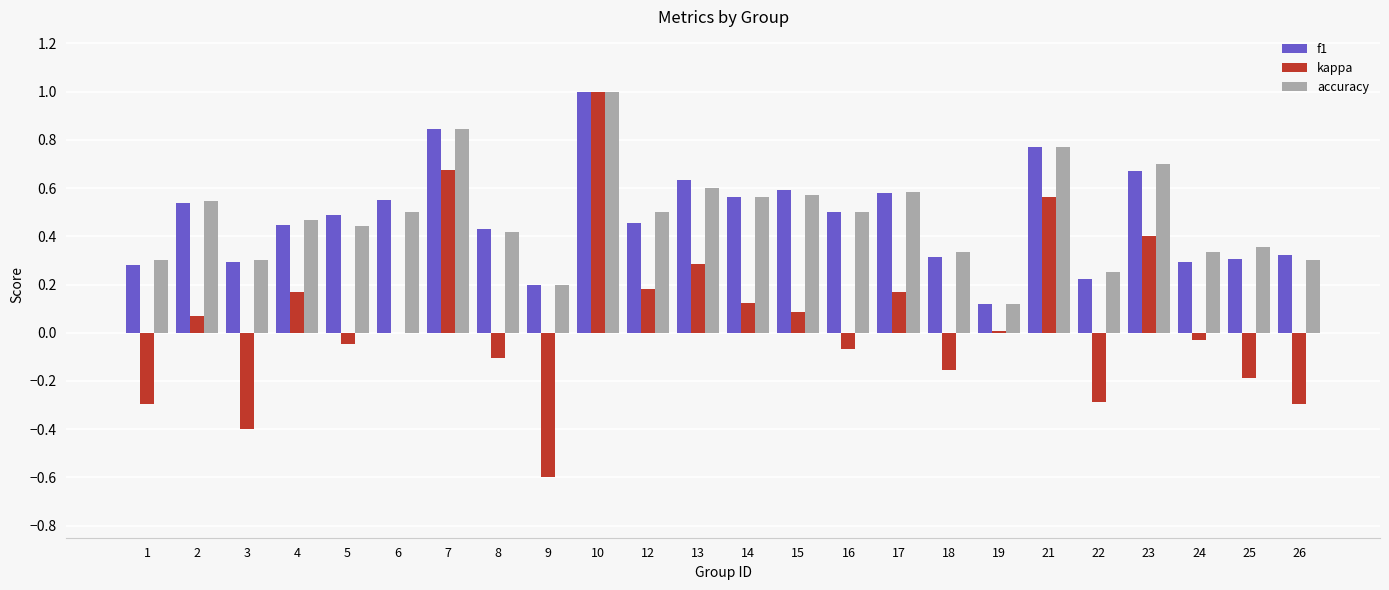

Which series changed the most between 13 and 22?

kappa